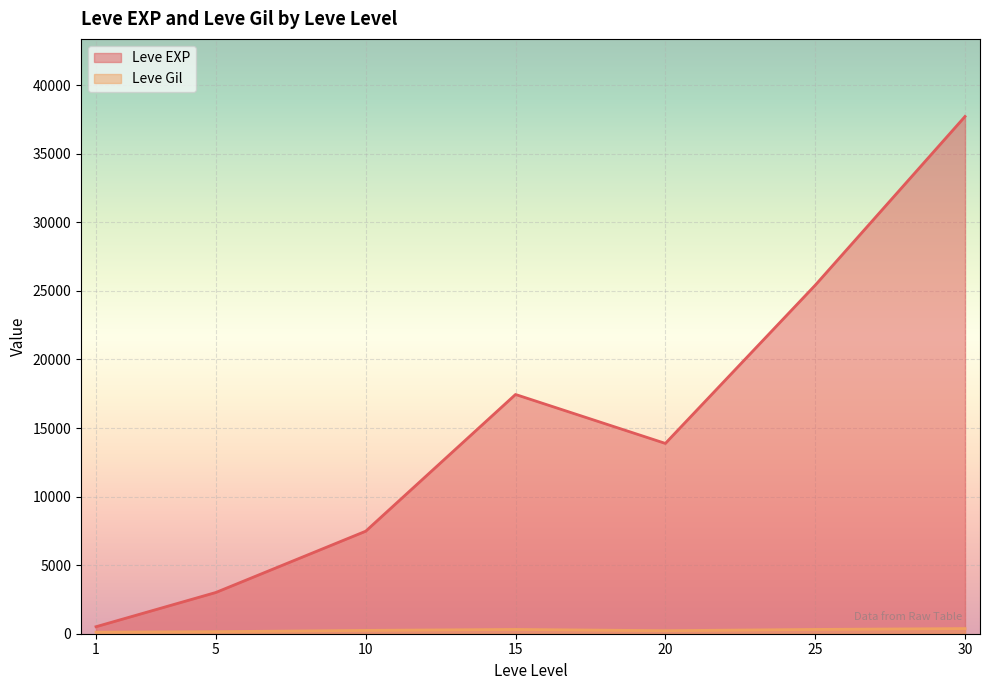

Does the chart display data point markers on the line(s)?

No